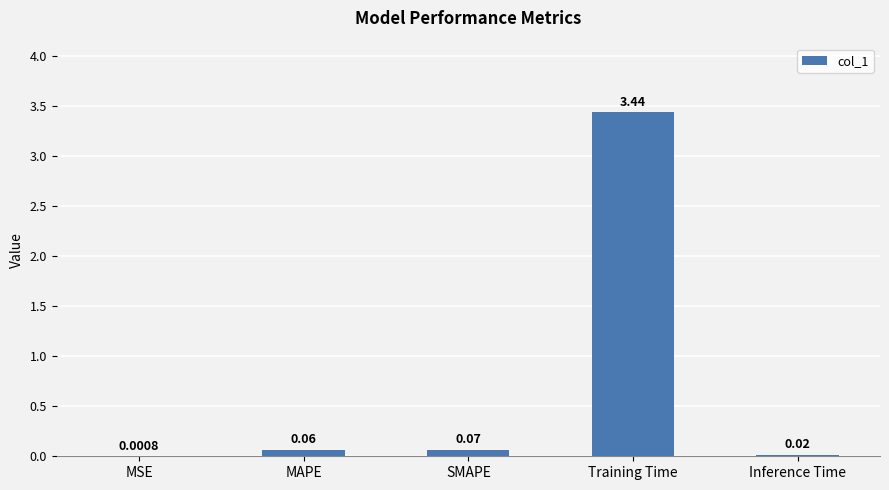

What is the sum of all values?

3.6